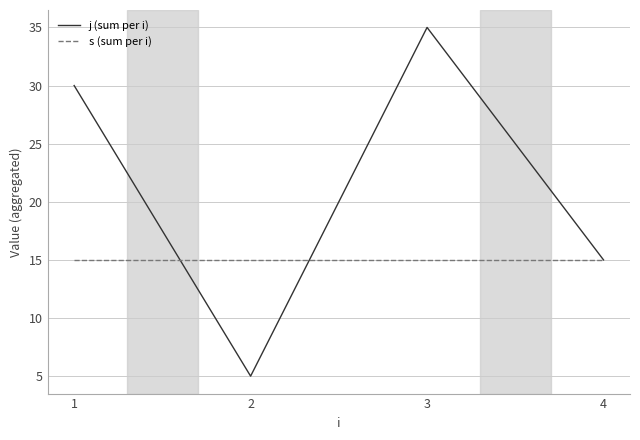

Is it true that s (sum per i) equals 23 at 2?

False